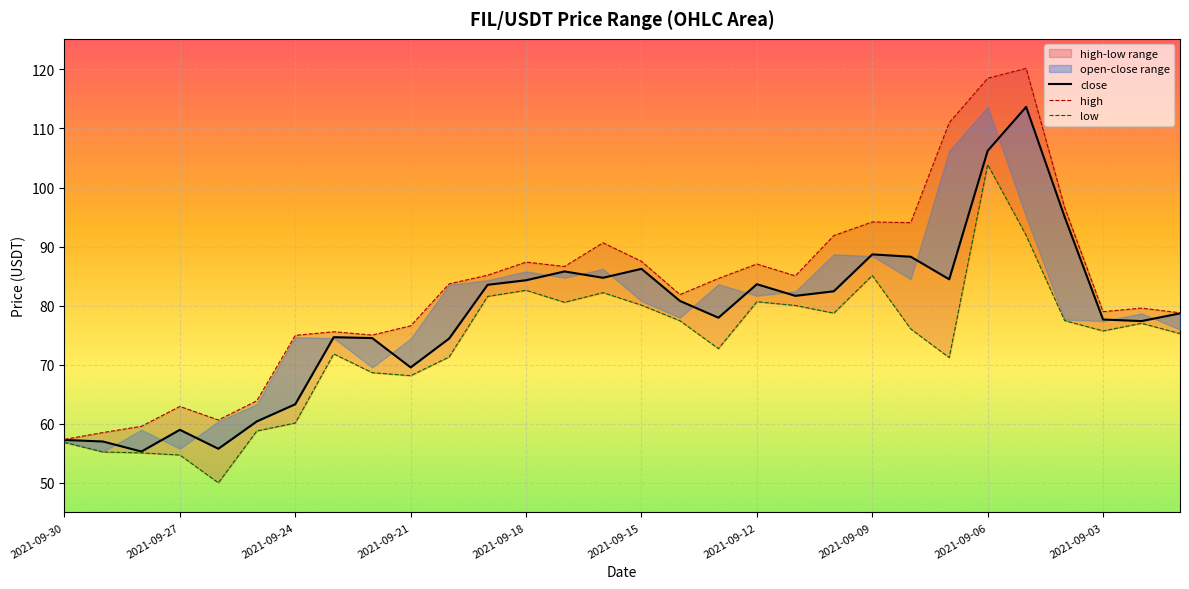

At how many categories does at least one series exceed 56?

30